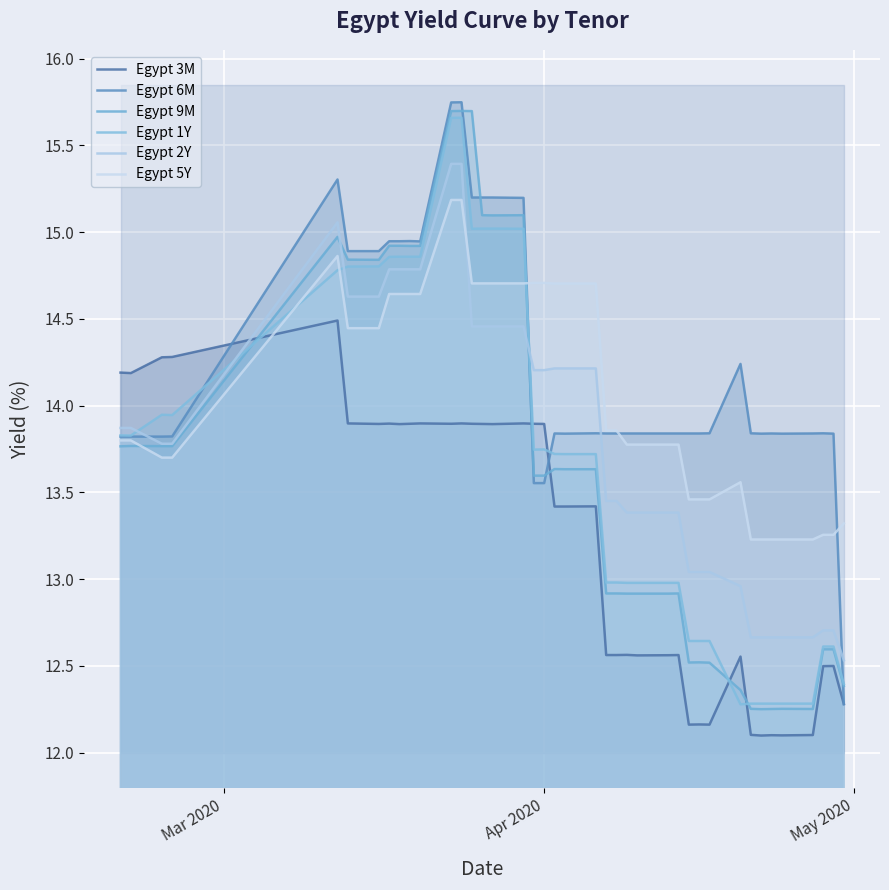

Which series has the largest total across all categories?

Egypt 6M